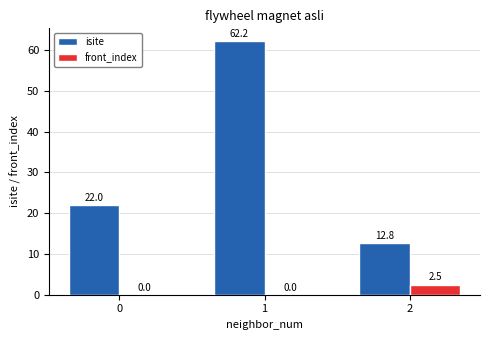

Read the isite value at 0.

22.0